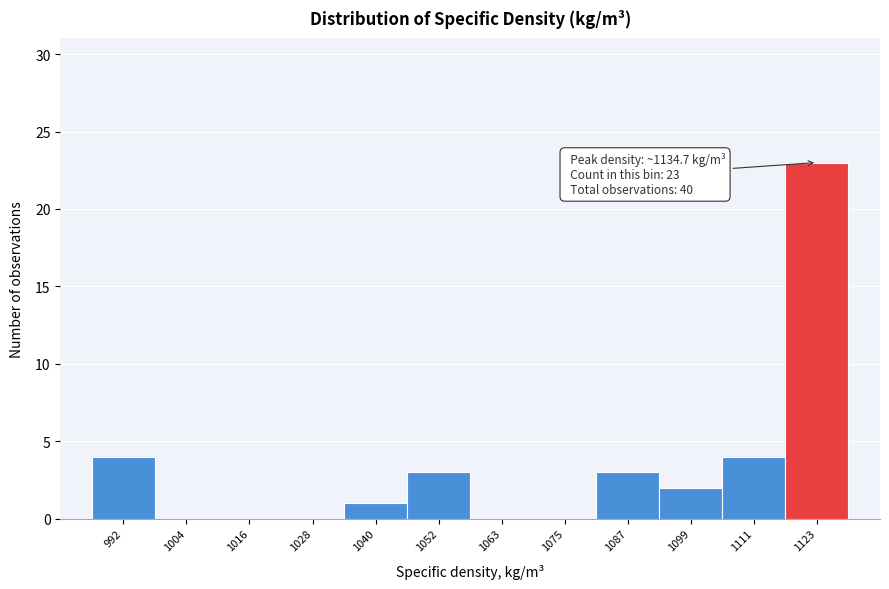

Reading left to right, extract all data points from this chart.

992=4	1004=0	1016=0	1028=0	1040=1	1052=3	1063=0	1075=0	1087=3	1099=2	1111=4	1123=23